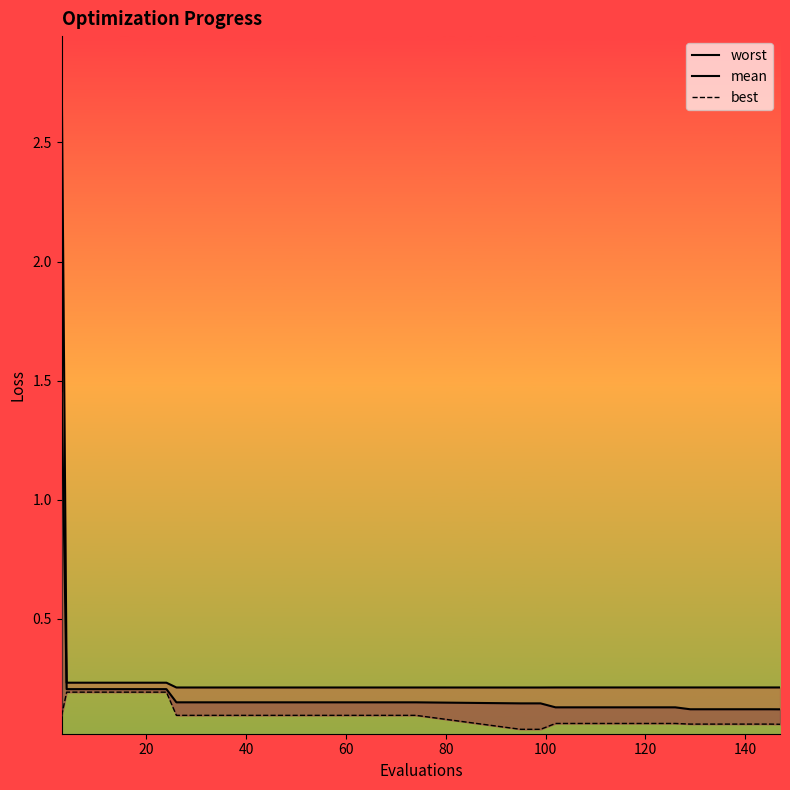

What is the sum of all values?

3.4